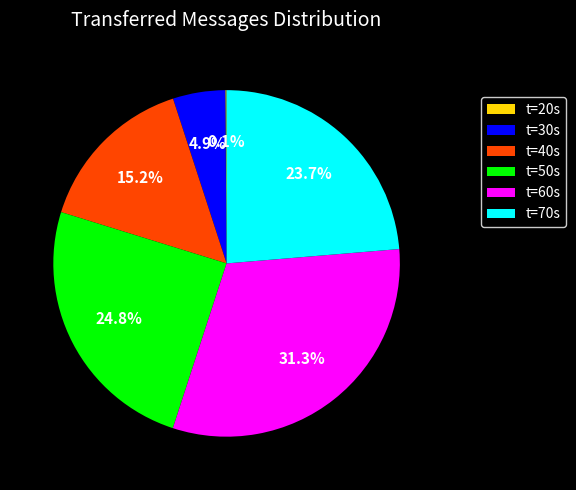

Is t=50s the majority of the pie?

No